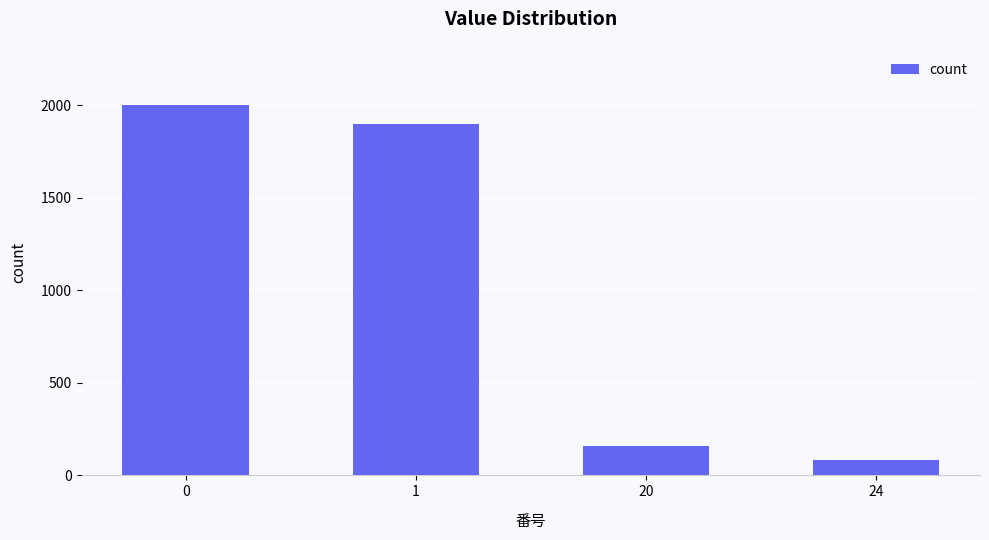

How many distinct data groups are displayed?

1